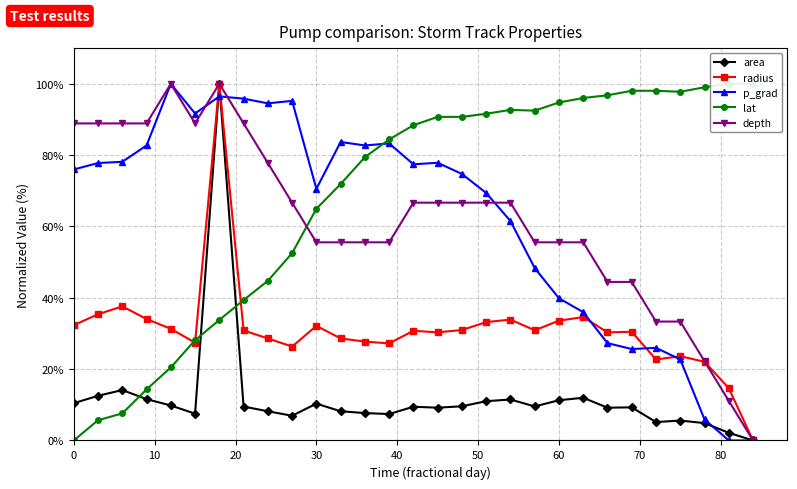

True or false: p_grad has a value of 34.5 at 0.

False